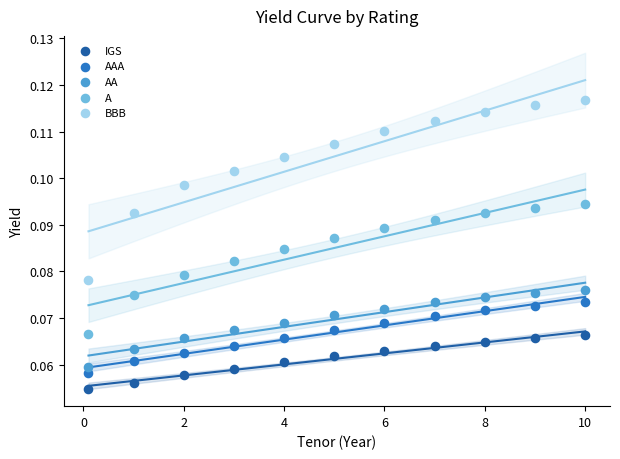

What is the X range (max minus min) for the scatter plot?

9.9